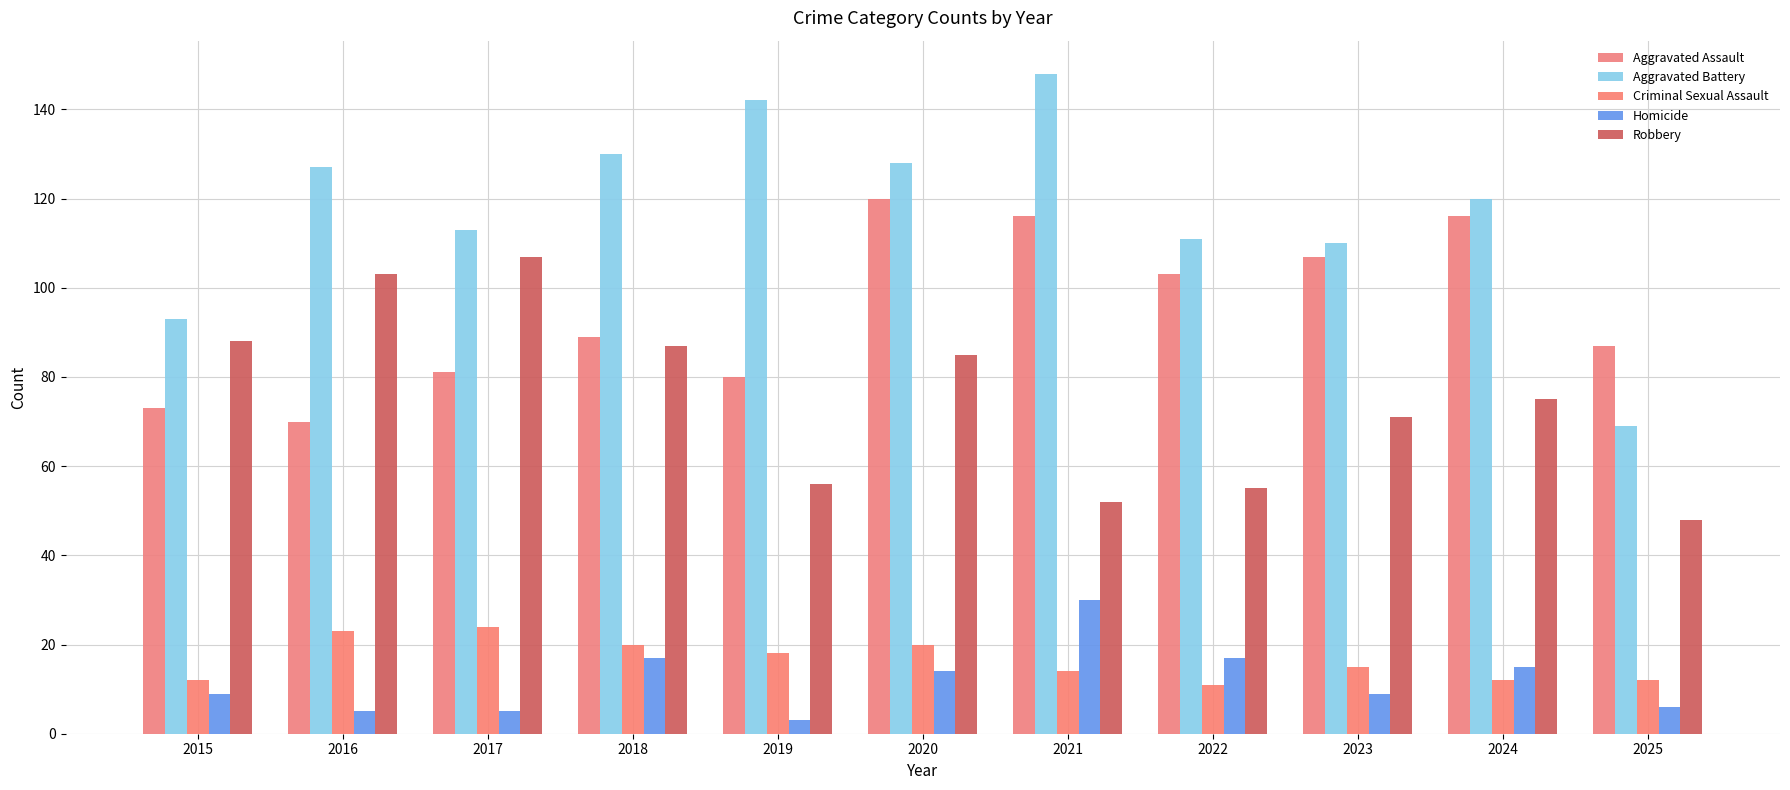

What is the spread (max minus min) of values at 2018?

113